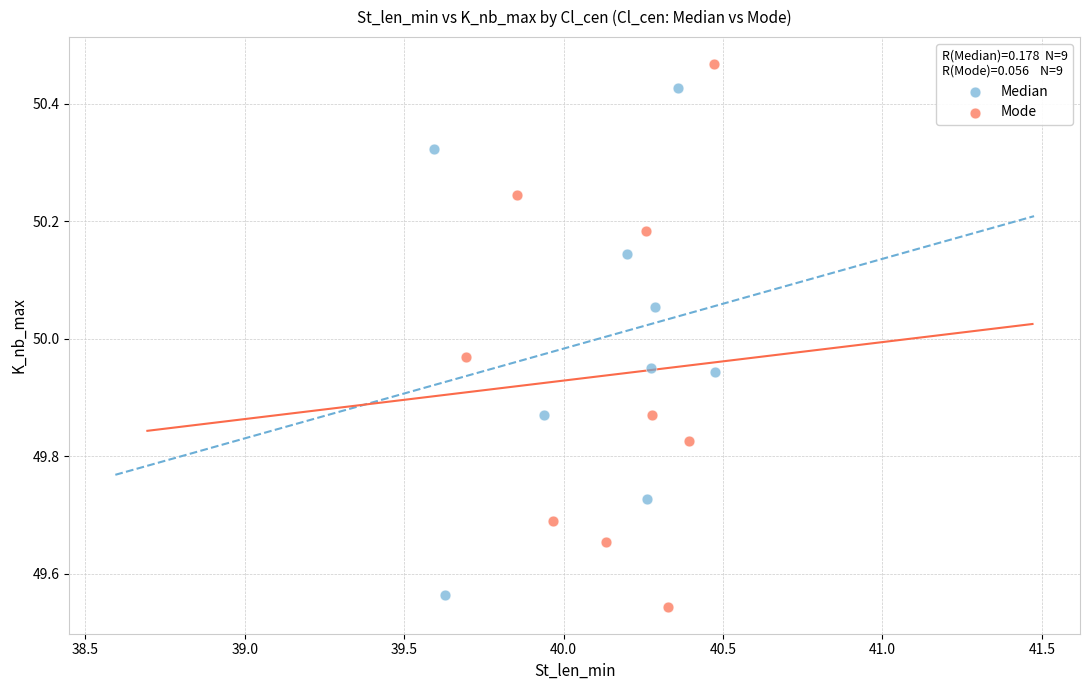

What are all the series names shown in the legend?

Median, Mode